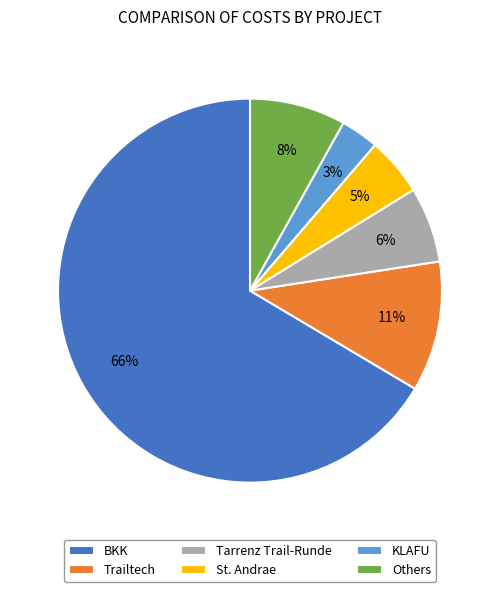

Is it true that Tarrenz Trail-Runde is 1% of the pie?

False